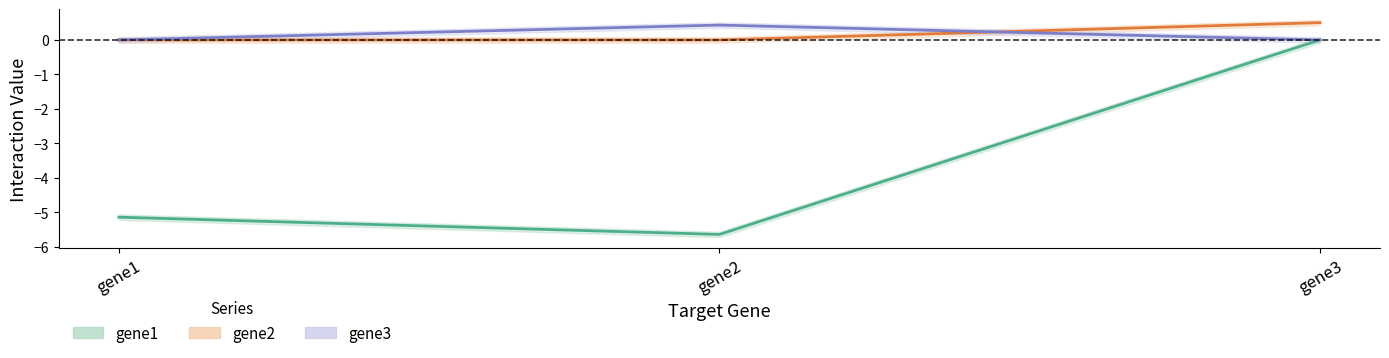

What is the sum of the gene1 values at gene2 and gene1?

-10.8